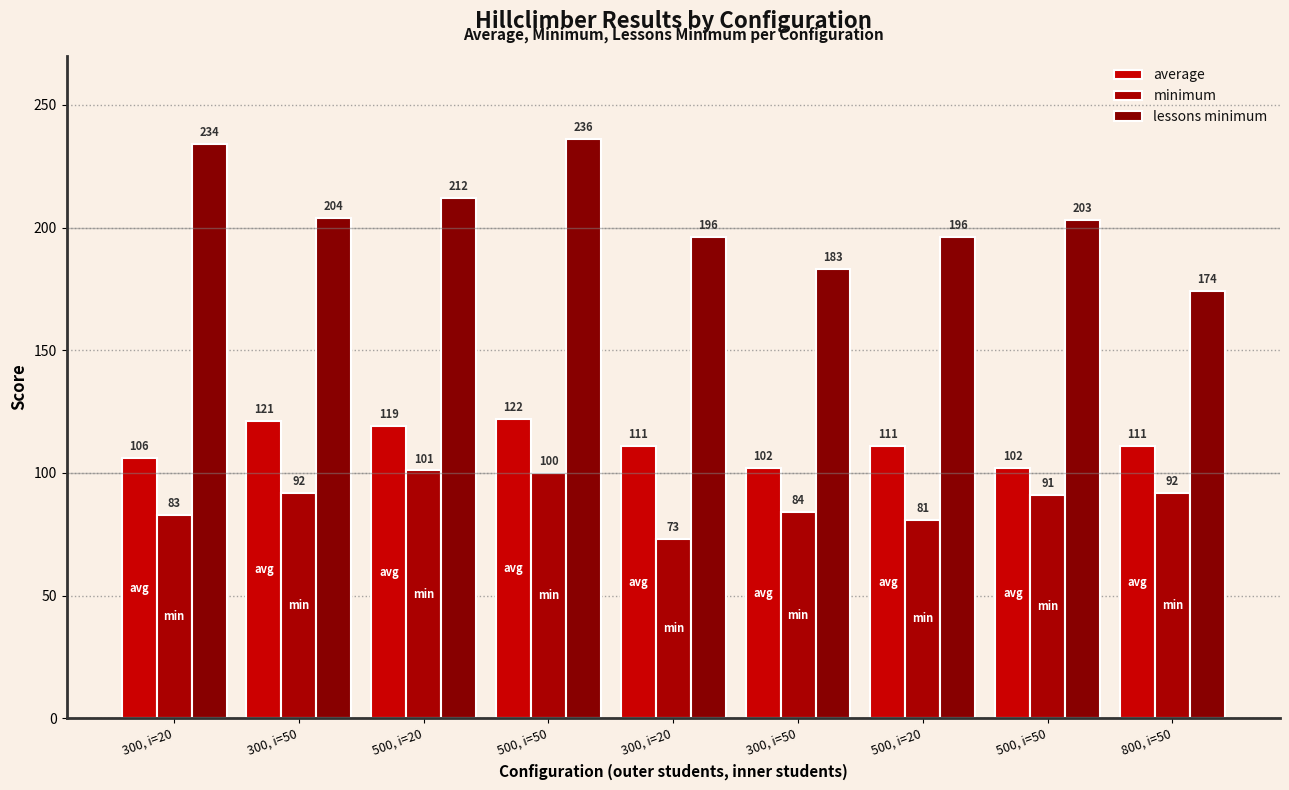

Reading left to right, list all the values displayed in this chart.

average: 300, i=20=106	300, i=50=121	500, i=20=119	500, i=50=122	300, i=20=111	300, i=50=102	500, i=20=111	500, i=50=102	800, i=50=111
minimum: 300, i=20=83	300, i=50=92	500, i=20=101	500, i=50=100	300, i=20=73	300, i=50=84	500, i=20=81	500, i=50=91	800, i=50=92
lessons minimum: 300, i=20=234	300, i=50=204	500, i=20=212	500, i=50=236	300, i=20=196	300, i=50=183	500, i=20=196	500, i=50=203	800, i=50=174